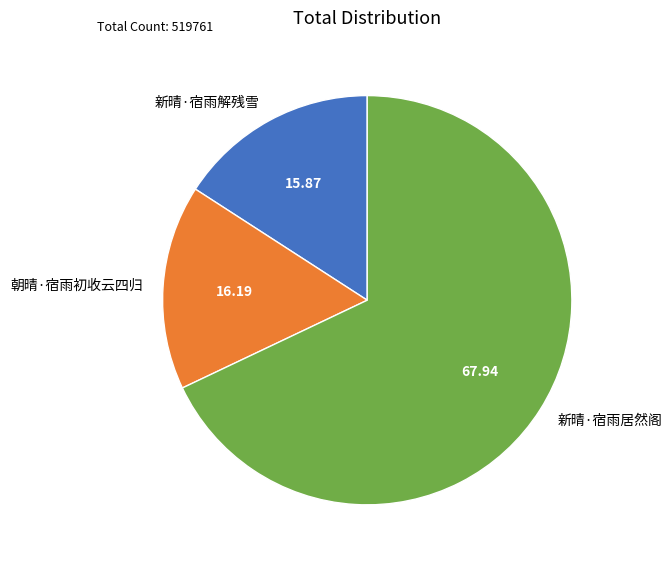

How many slices are in this pie chart?

3